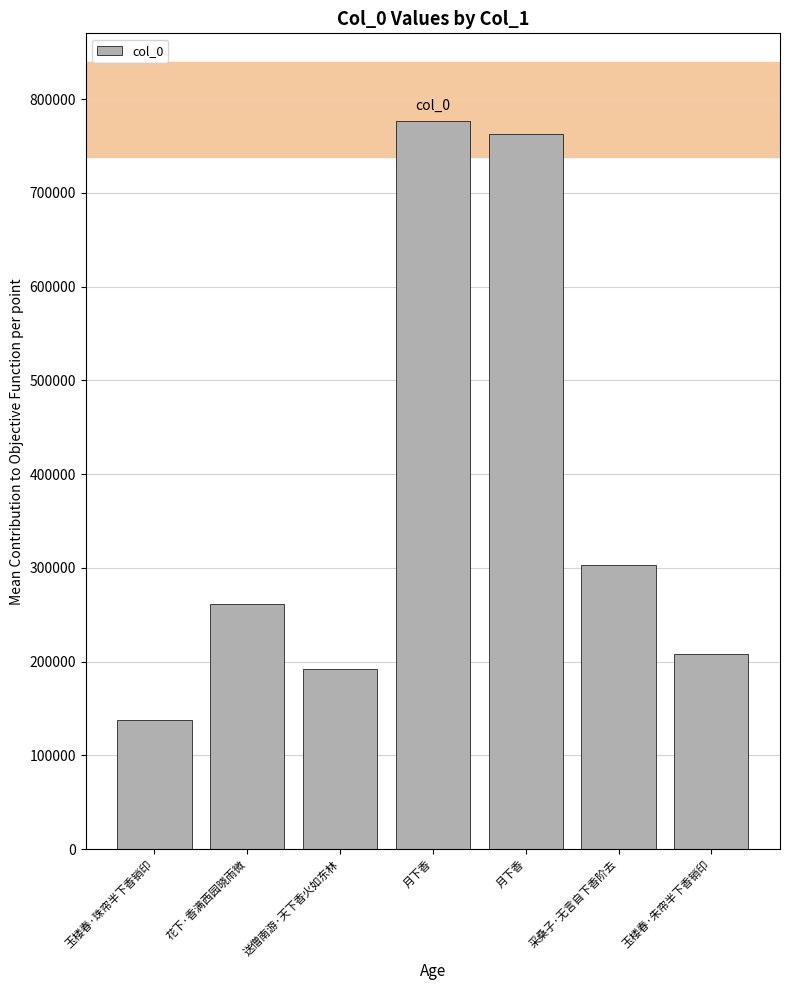

How many bars are there in total?

7